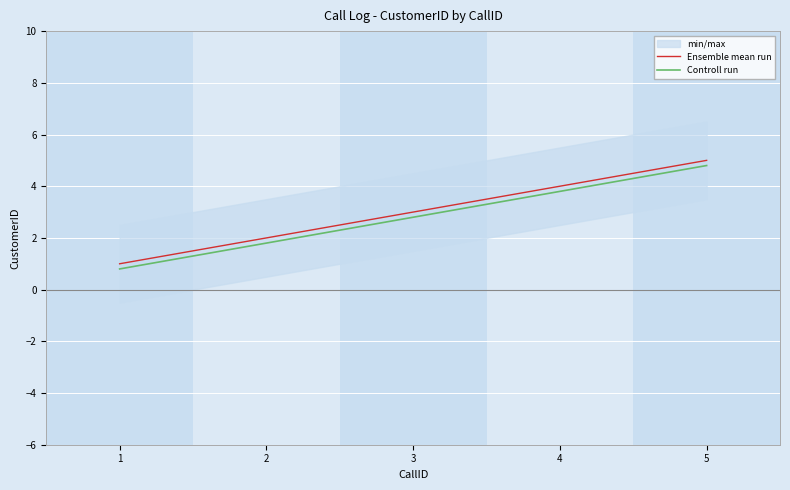

What is the sum of all Ensemble mean run values?

15.0